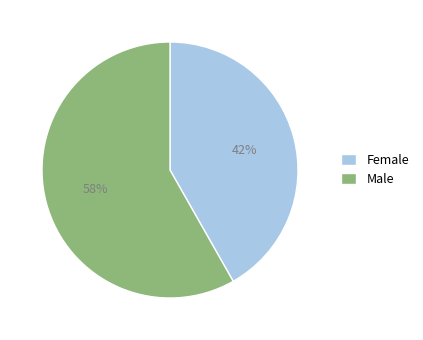

Does Female account for over 50% of the chart?

No